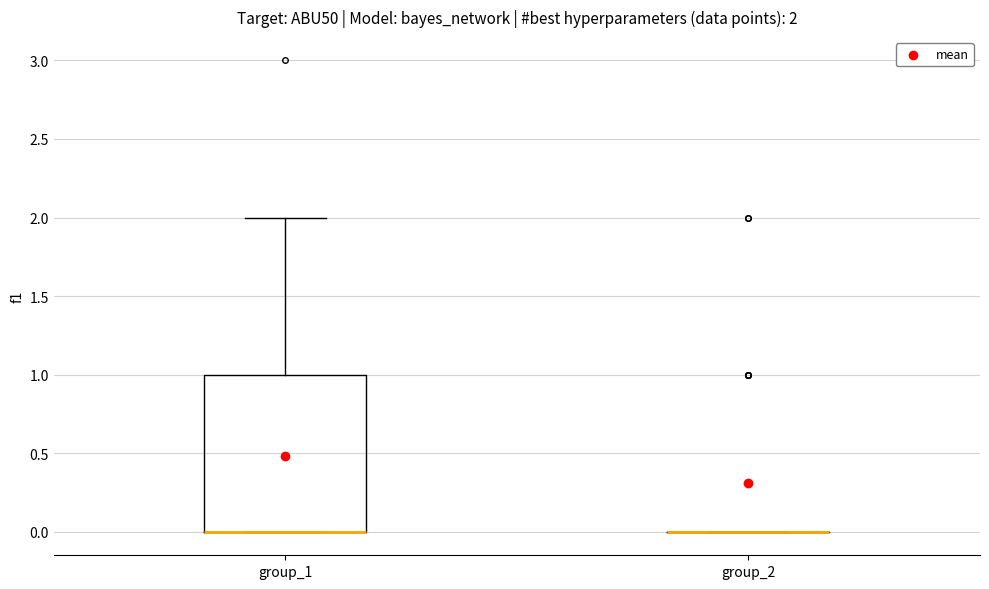

Which box is the tallest, from its lower edge to its upper edge?

group_1